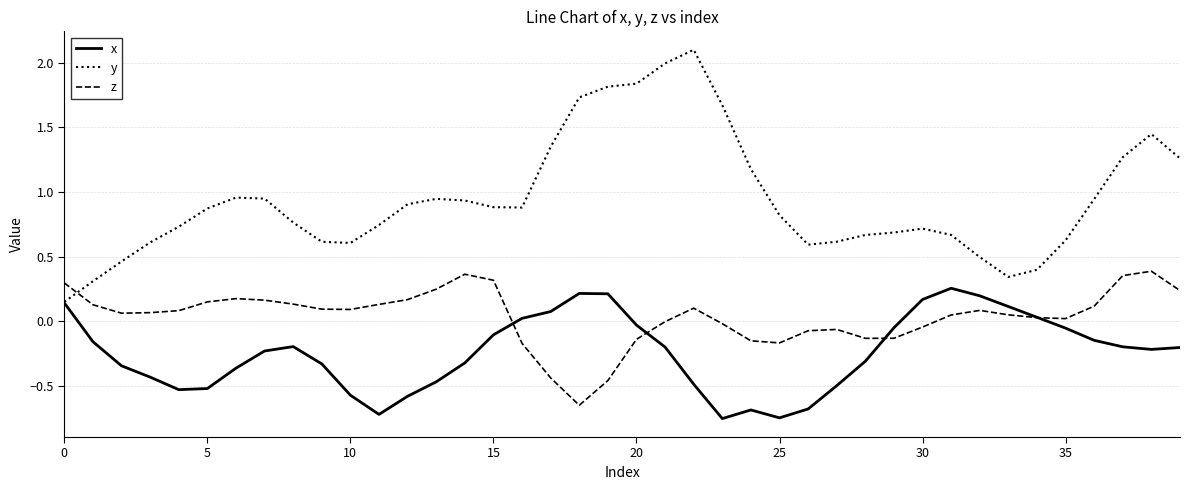

True or false: z and y intersect in this chart.

True